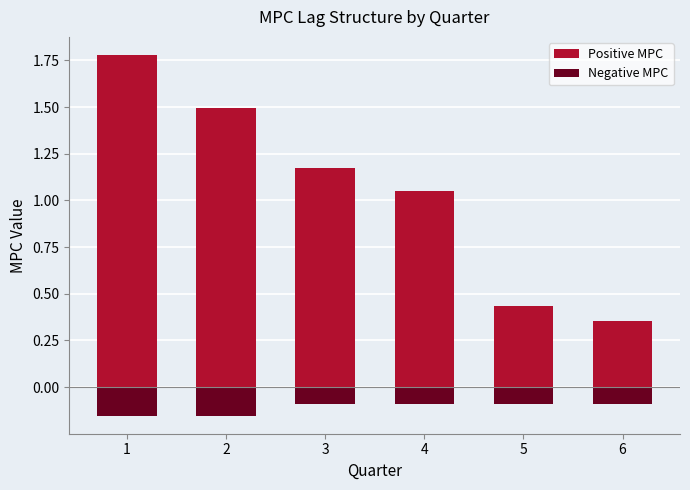

Are the bars horizontal?

No